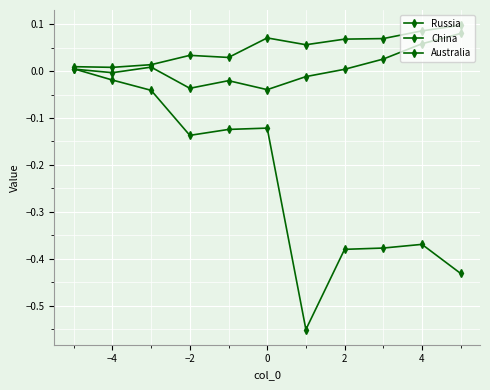

Reading left to right, extract all data points from this chart.

Russia: 0.0	-0.0	-0.0	-0.1	-0.1	-0.1	-0.6	-0.4	-0.4	-0.4	-0.4
China: 0.0	0.0	0.0	0.0	0.0	0.1	0.1	0.1	0.1	0.1	0.1
Australia: 0.0	-0.0	0.0	-0.0	-0.0	-0.0	-0.0	0.0	0.0	0.1	0.1